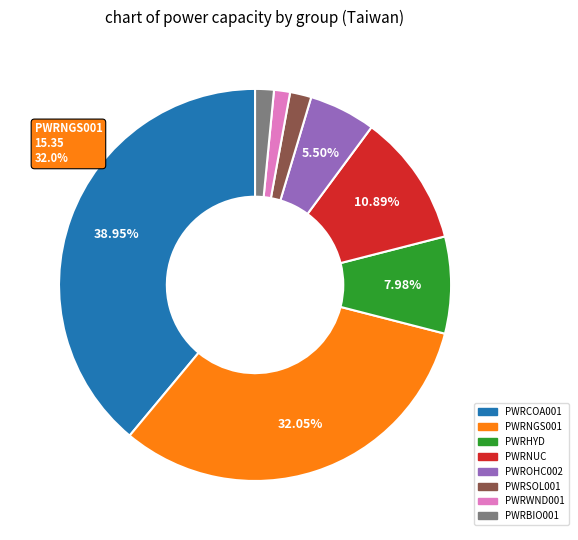

Does any single category account for the majority?

No